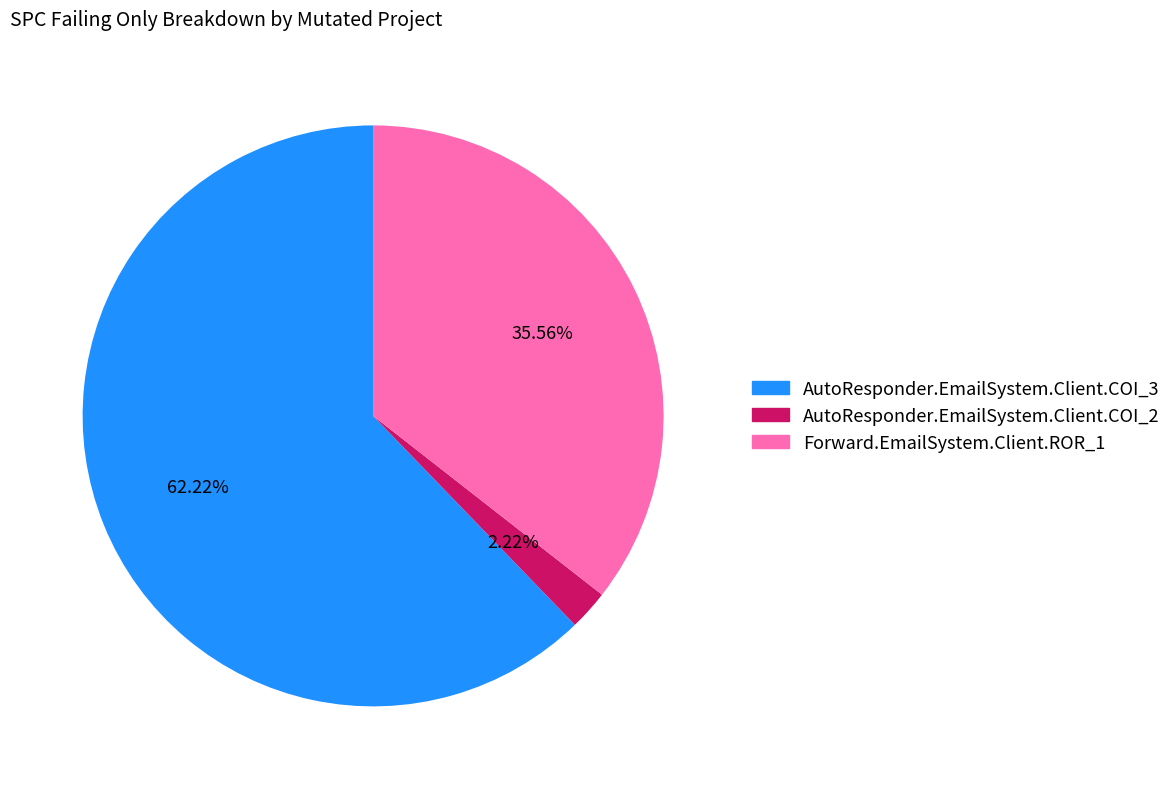

Which slice is the smallest?

AutoResponder.EmailSystem.Client.COI_2